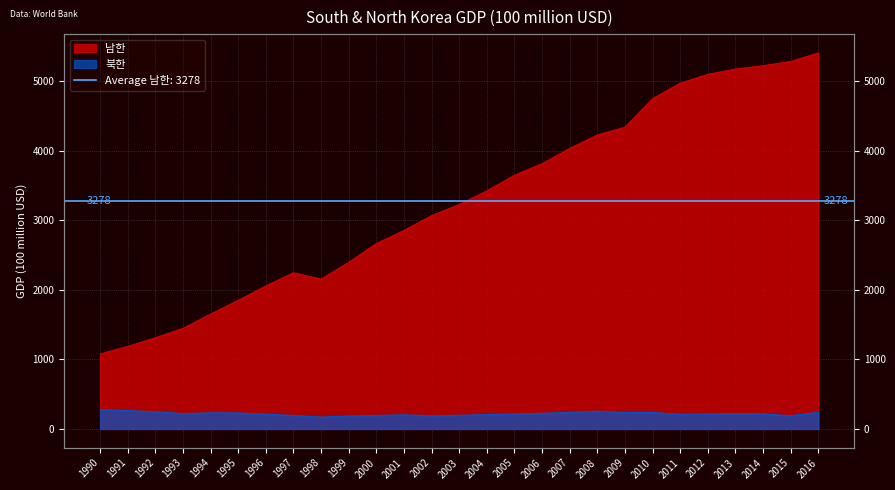

Reading left to right, transcribe all the data shown in this chart.

남한: 1077	1186	1310	1444	1650	1847	2055	2244	2153	2393	2664	2852	3065	3225	3421	3646	3812	4031	4224	4336	4747	4969	5096	5171	5220	5281	5404
북한: 277	263	247	221	231	230	213	193	170	186	194	202	190	196	206	215	225	236	255	235	237	211	215	221	216	190	239